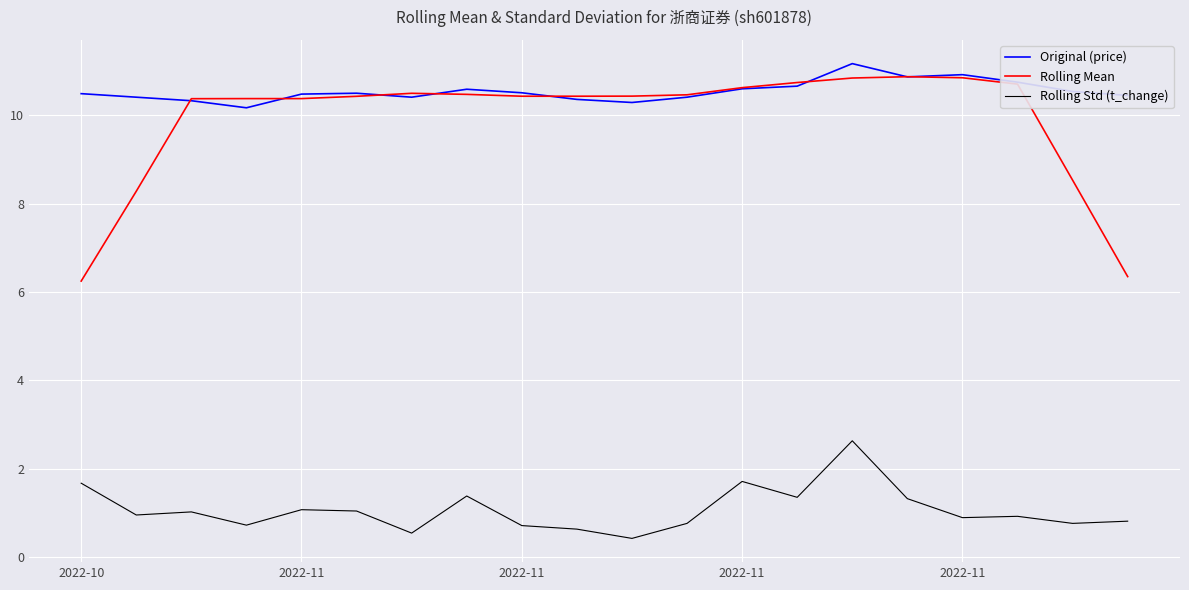

Which series has the largest range (max minus min)?

Rolling Mean